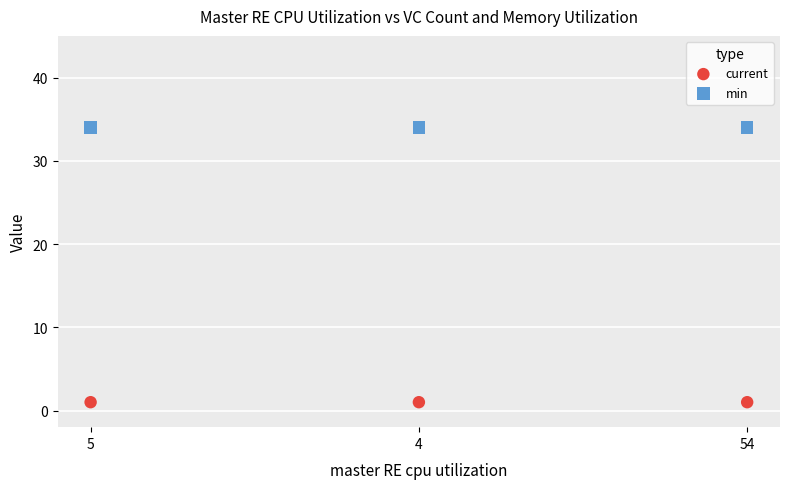

What are all the series names shown in the legend?

current, min